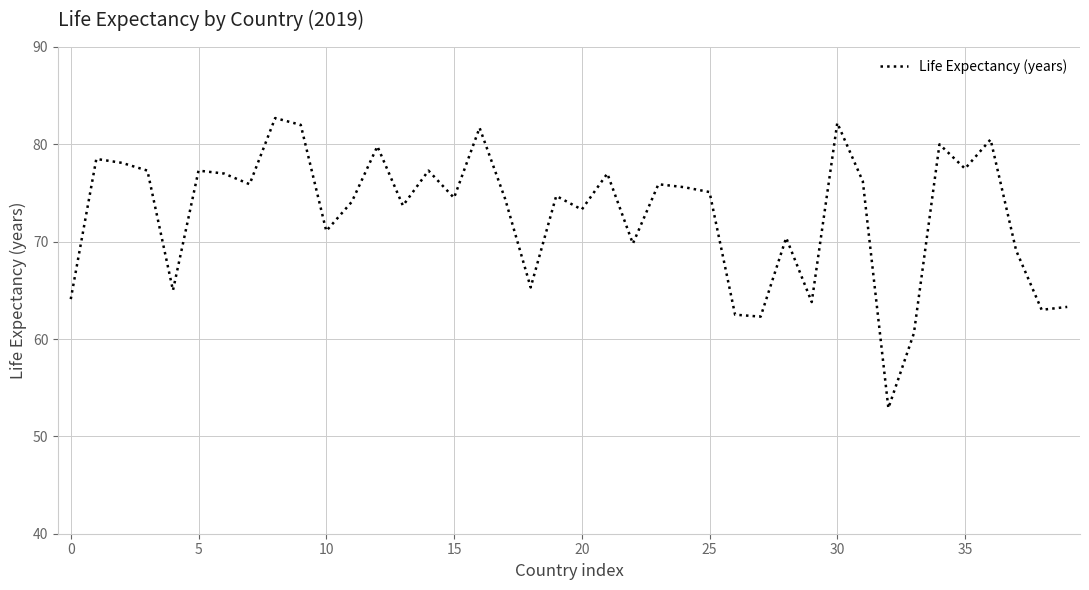

What is the difference between the maximum and minimum values?

29.8